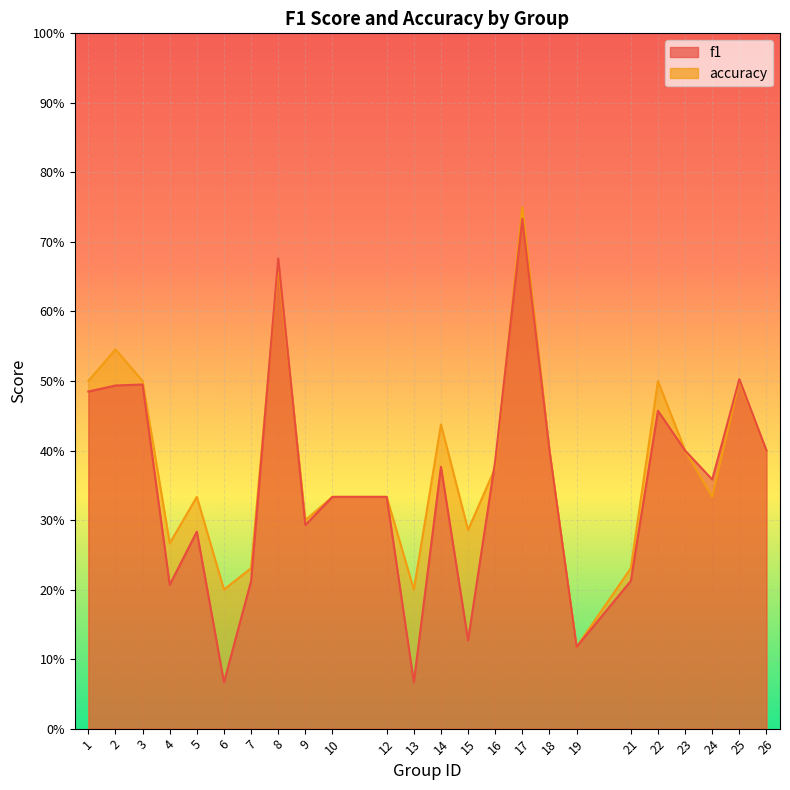

At 12, list the series in order from largest to smallest.

f1, accuracy